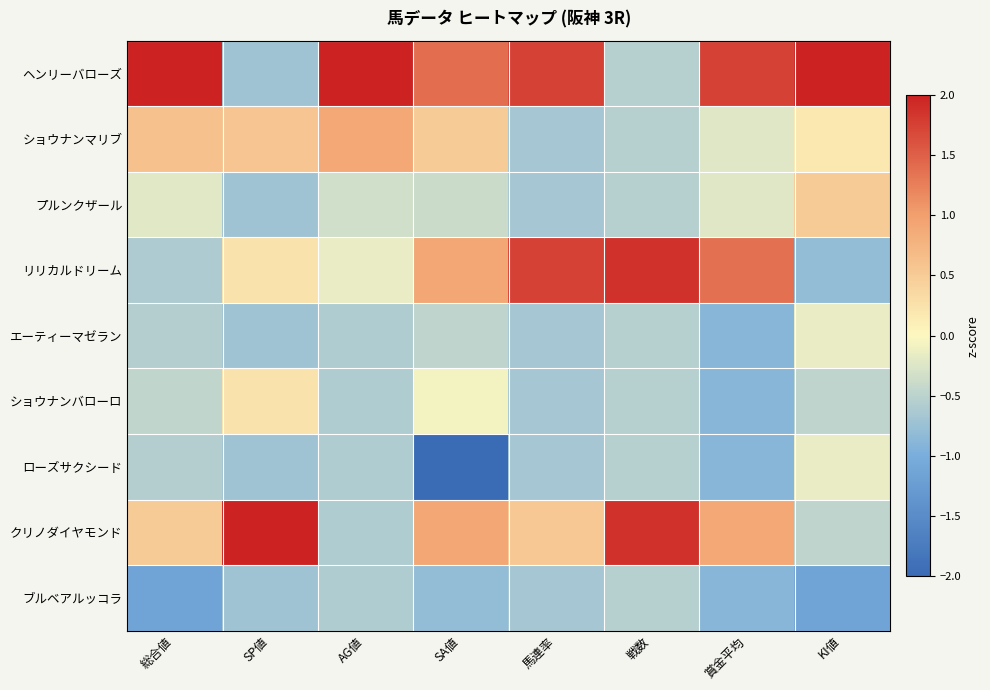

Reading right to left, extract all data points from this chart.

ヘンリーバローズ: KI値=2.0	賞金平均=1.7	戦数=-0.5	馬連率=1.7	SA値=1.4	AG値=2.0	SP値=-0.7	総合値=2.0
ショウナンマリブ: KI値=0.2	賞金平均=-0.2	戦数=-0.5	馬連率=-0.7	SA値=0.5	AG値=0.9	SP値=0.6	総合値=0.6
プルンクザール: KI値=0.5	賞金平均=-0.2	戦数=-0.5	馬連率=-0.7	SA値=-0.4	AG値=-0.3	SP値=-0.7	総合値=-0.2
リリカルドリーム: KI値=-0.8	賞金平均=1.4	戦数=1.9	馬連率=1.7	SA値=0.9	AG値=-0.2	SP値=0.2	総合値=-0.6
エーティーマゼラン: KI値=-0.1	賞金平均=-0.9	戦数=-0.5	馬連率=-0.7	SA値=-0.5	AG値=-0.6	SP値=-0.7	総合値=-0.6
ショウナンバローロ: KI値=-0.5	賞金平均=-0.9	戦数=-0.5	馬連率=-0.7	SA値=-0.1	AG値=-0.6	SP値=0.2	総合値=-0.5
ローズサクシード: KI値=-0.1	賞金平均=-0.9	戦数=-0.5	馬連率=-0.7	SA値=-2.0	AG値=-0.6	SP値=-0.7	総合値=-0.6
クリノダイヤモンド: KI値=-0.5	賞金平均=0.9	戦数=1.9	馬連率=0.5	SA値=0.9	AG値=-0.6	SP値=2.0	総合値=0.5
ブルベアルッコラ: KI値=-1.1	賞金平均=-0.9	戦数=-0.5	馬連率=-0.7	SA値=-0.8	AG値=-0.6	SP値=-0.7	総合値=-1.1